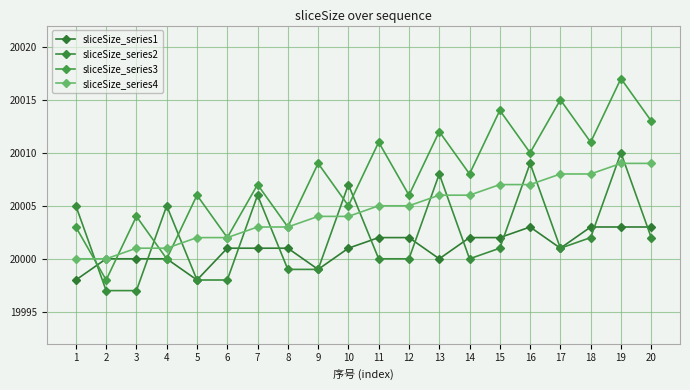

Reading left to right, what are all the values shown in this chart?

sliceSize_series1: 19998	20000	20000	20000	19998	20001	20001	20001	19999	20001	20002	20002	20000	20002	20002	20003	20001	20003	20003	20003
sliceSize_series2: 20005	19997	19997	20005	19998	19998	20006	19999	19999	20007	20000	20000	20008	20000	20001	20009	20001	20002	20010	20002
sliceSize_series3: 20003	19998	20004	20000	20006	20002	20007	20003	20009	20005	20011	20006	20012	20008	20014	20010	20015	20011	20017	20013
sliceSize_series4: 20000	20000	20001	20001	20002	20002	20003	20003	20004	20004	20005	20005	20006	20006	20007	20007	20008	20008	20009	20009